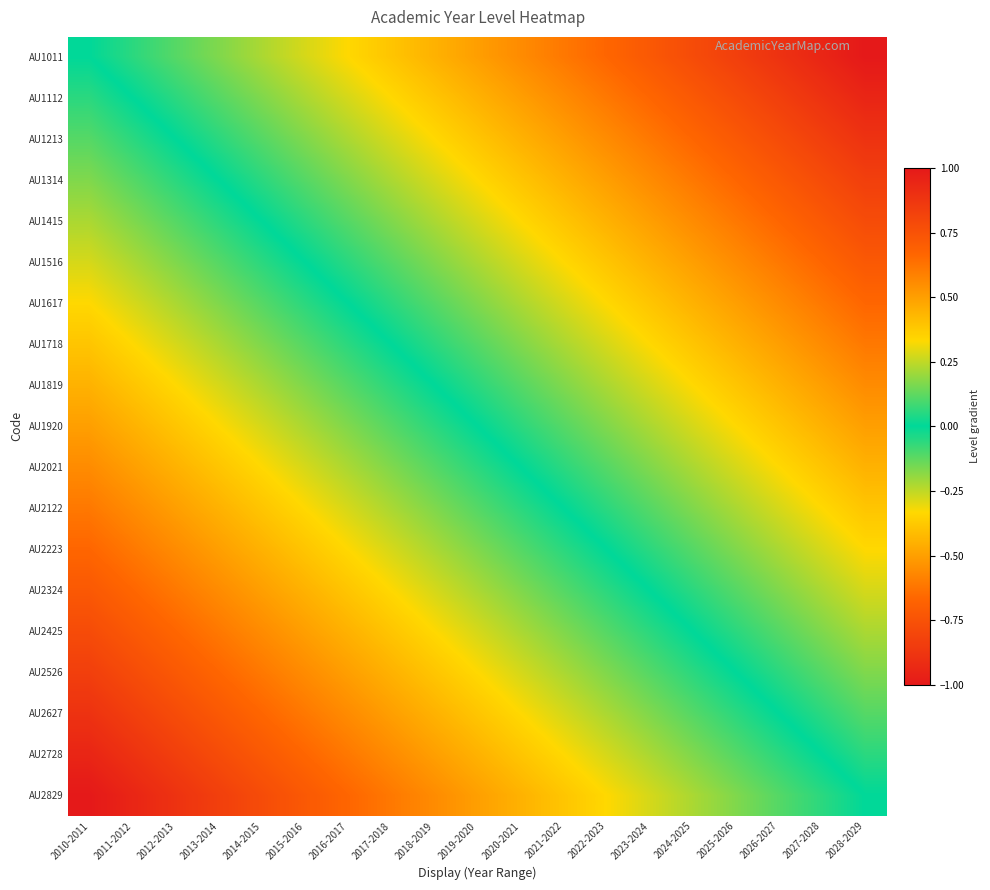

Which series has the largest total across all categories?

AU1011